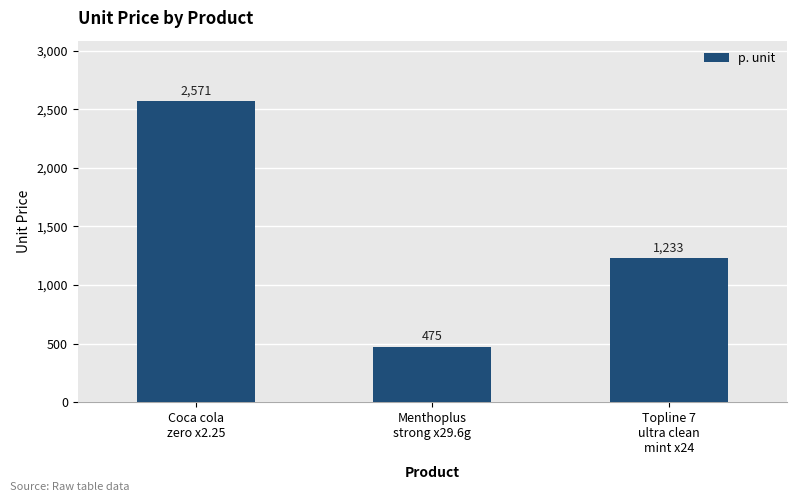

Are the bars horizontal?

No